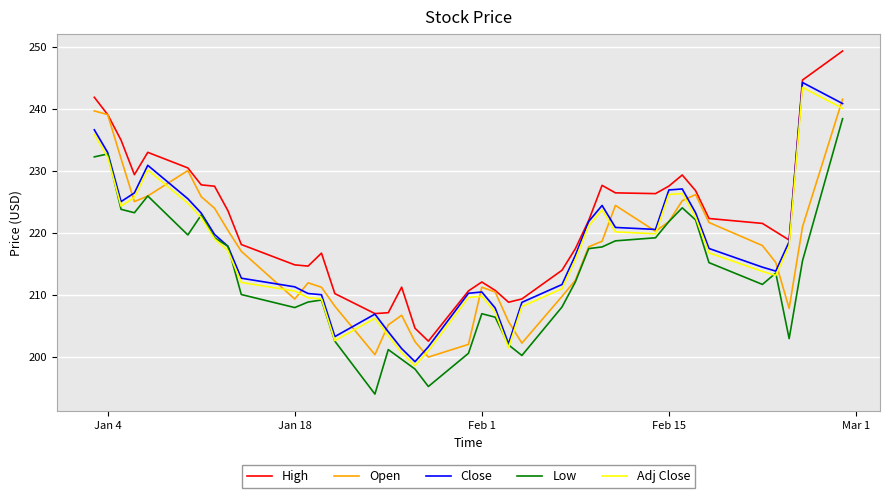

What are all the series names shown in the legend?

High, Open, Close, Low, Adj Close